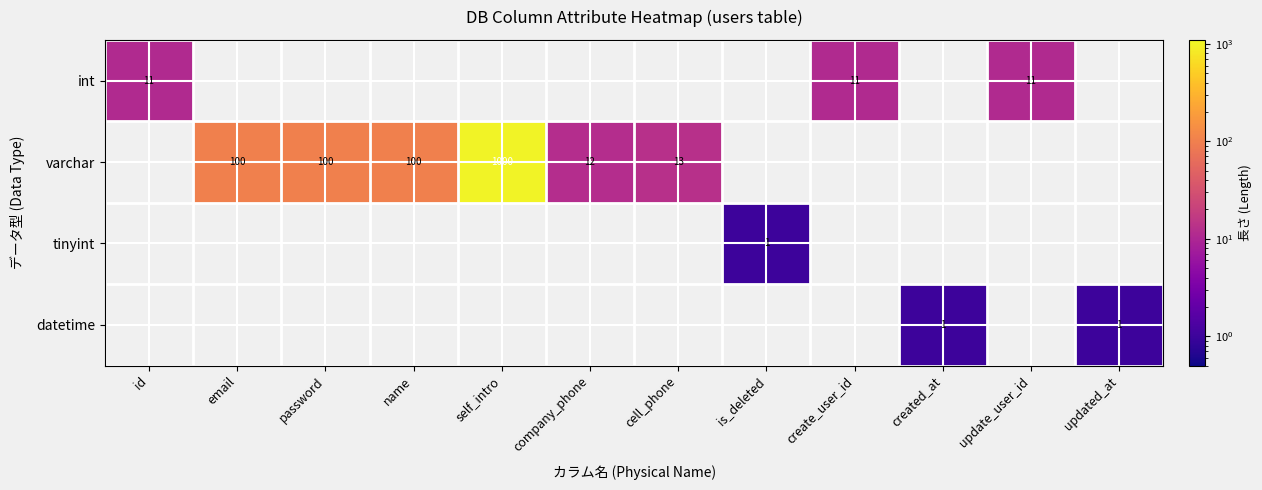

Is it true that varchar equals 1347 at self_intro?

False